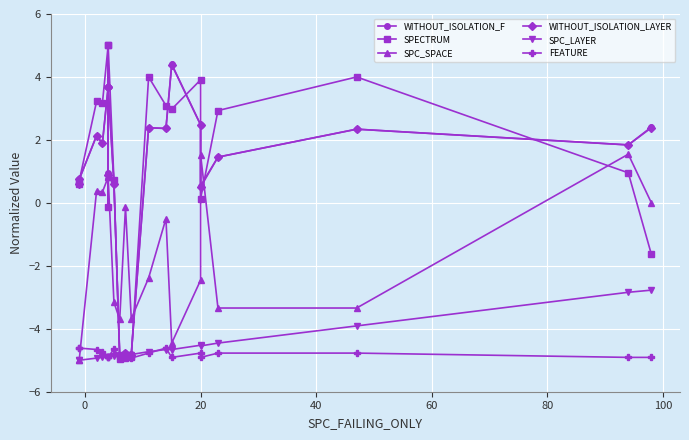

Count the number of data series in this chart.

6